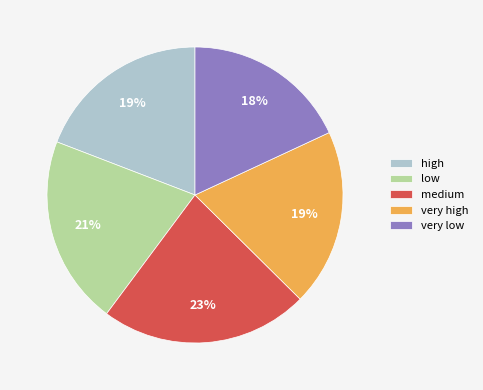

How many segments does this pie chart have?

5